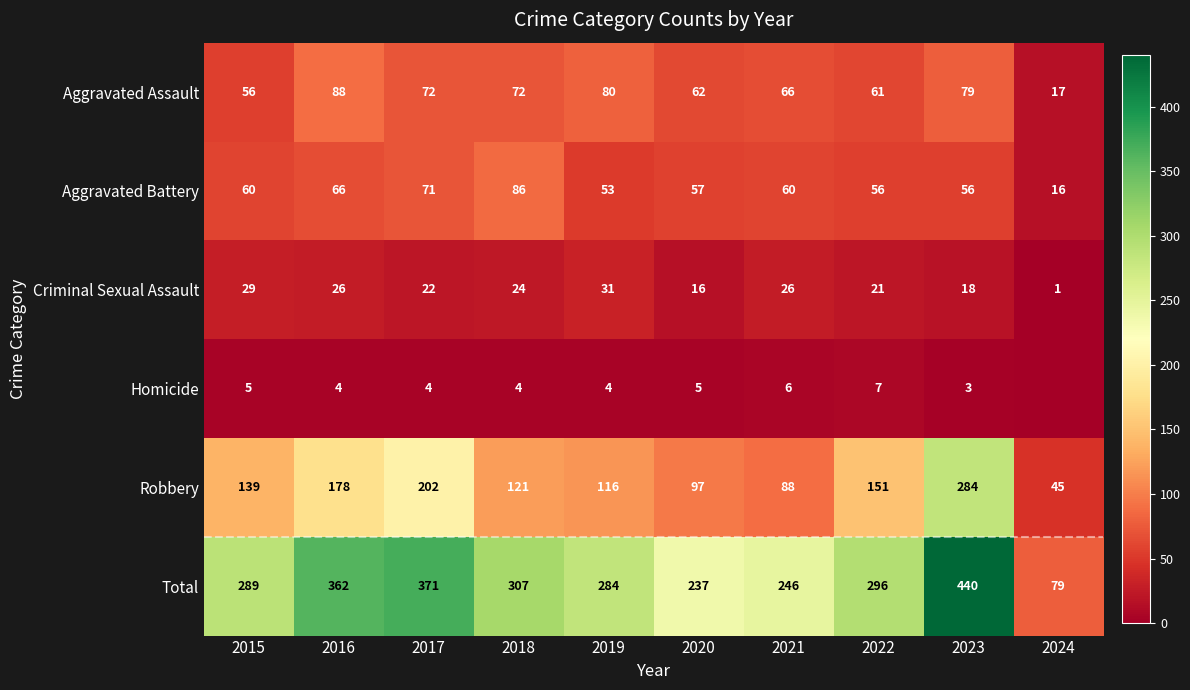

The Criminal Sexual Assault series shows 38 at 2018. True or false?

False